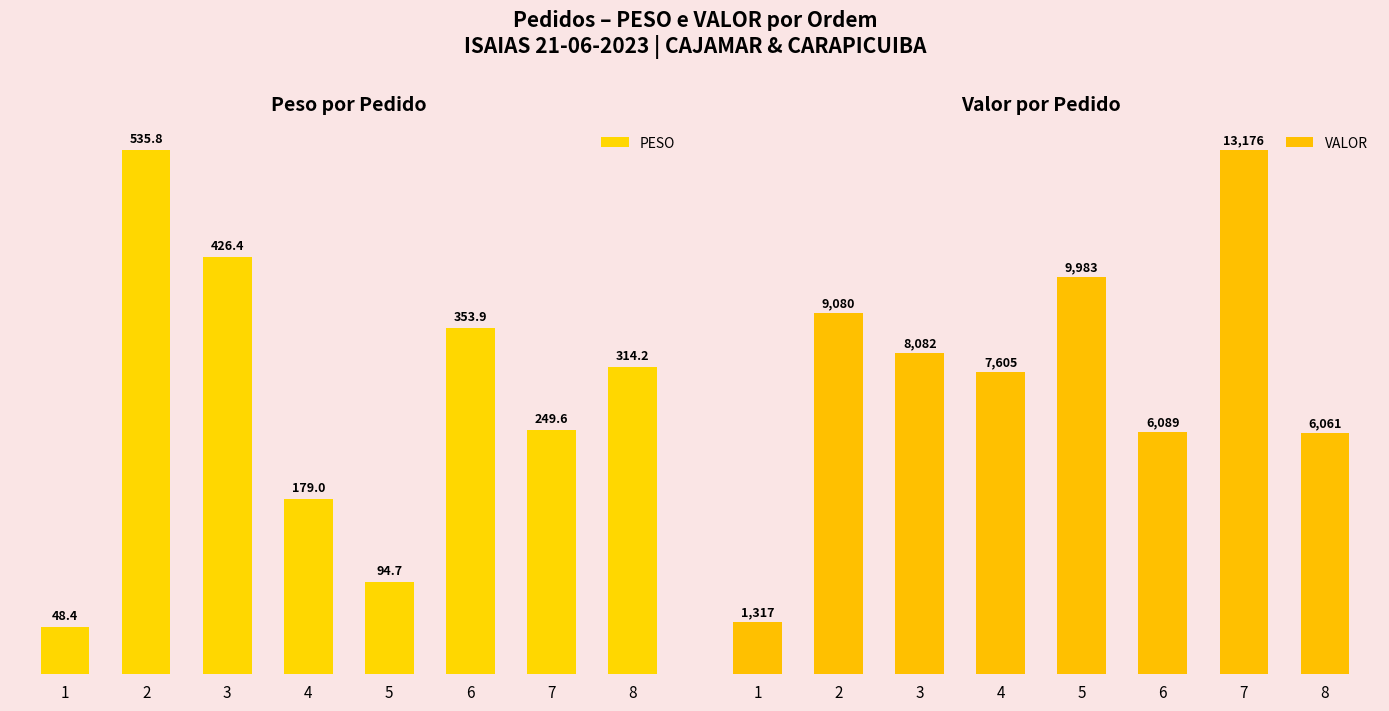

Read the PESO value at 7.

249.6